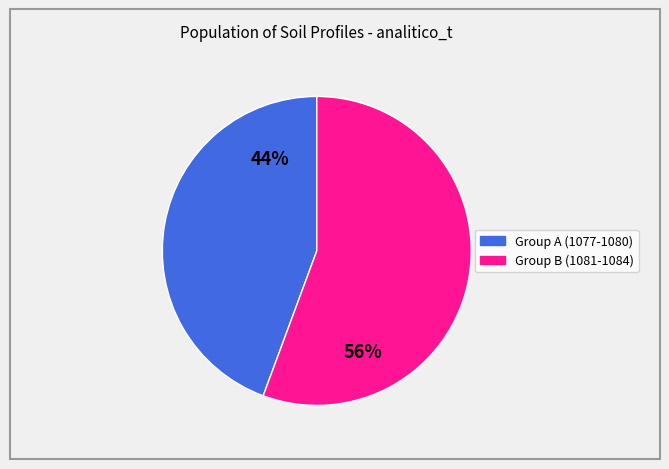

To the nearest percent, what is the average slice percentage?

50%